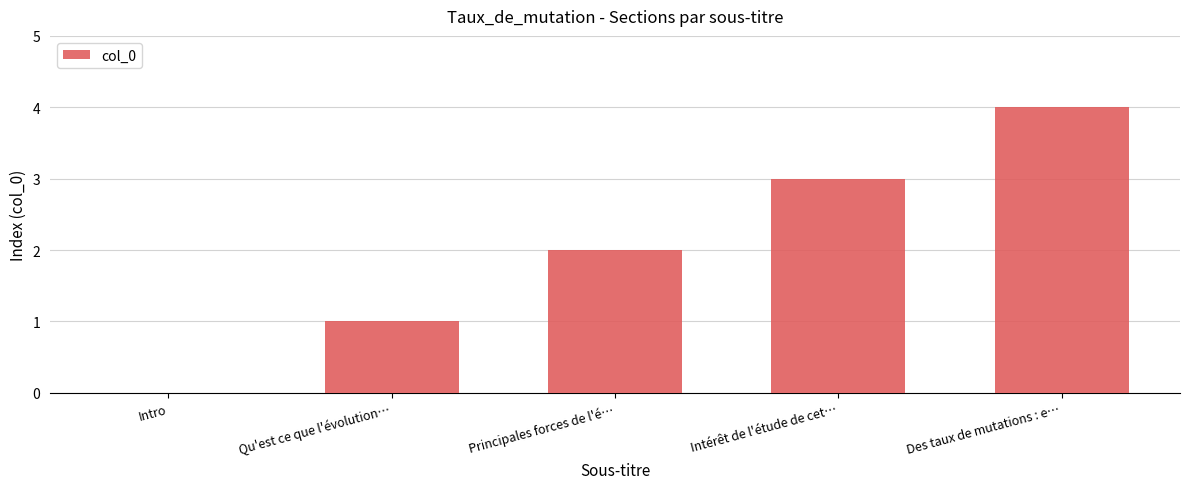

What is the sum of all values?

10